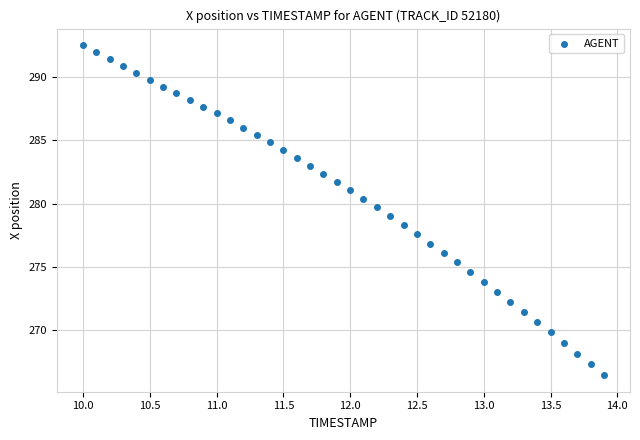

What is the range of Y values (max minus min)?

26.1